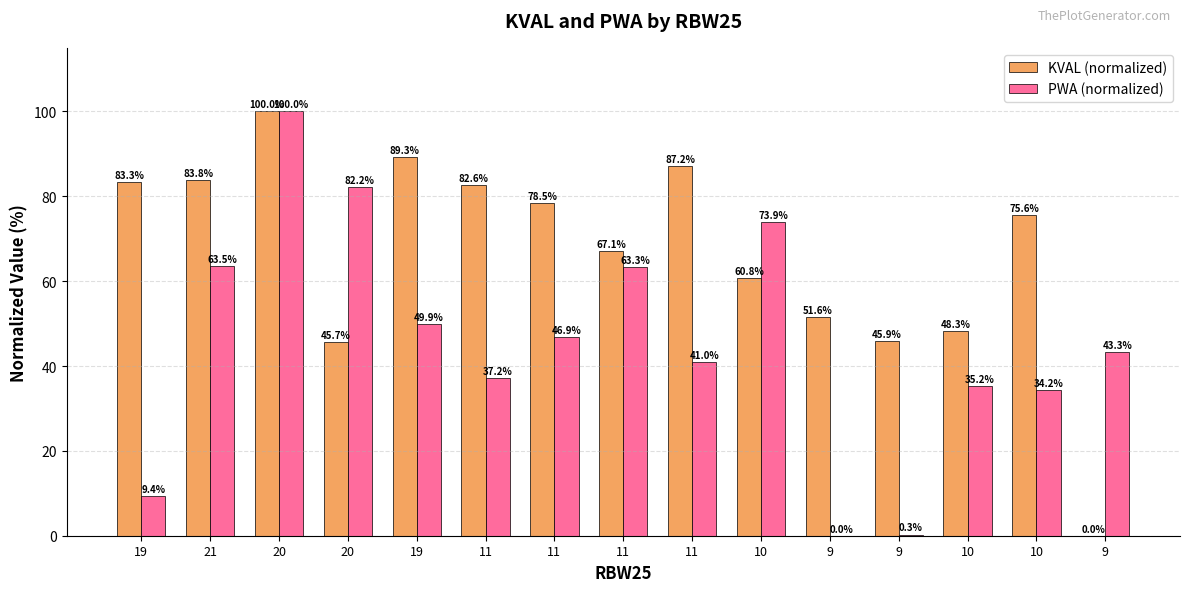

Which has a higher value, 11 or 10?

11